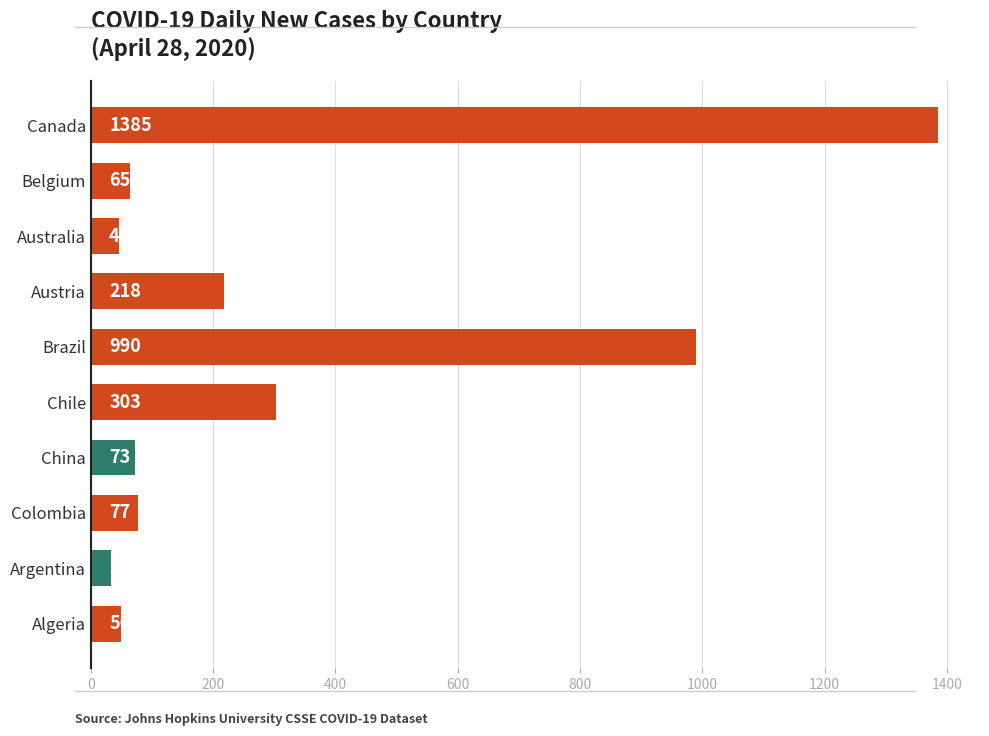

Rank the categories by value from lowest to highest.

Argentina, Australia, Algeria, Belgium, China, Colombia, Austria, Chile, Brazil, Canada